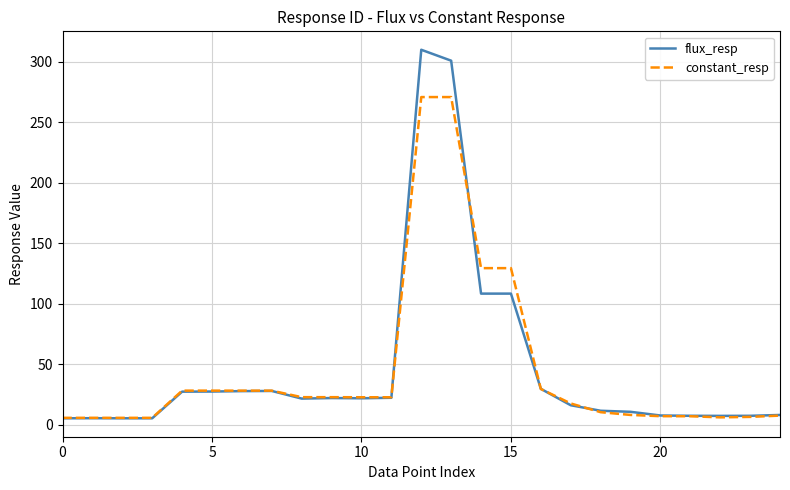

What is the greatest value displayed?

309.9